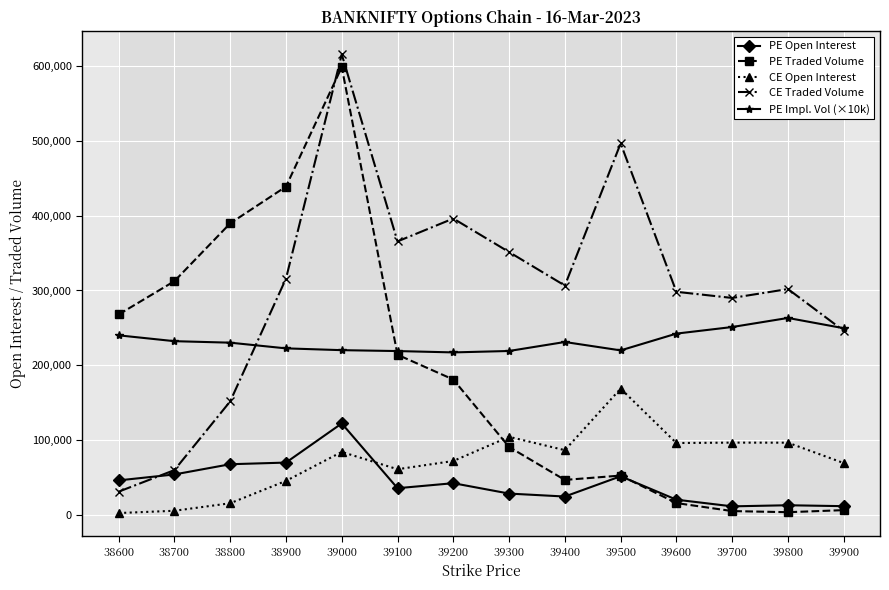

Which series has the widest spread of values?

PE Traded Volume